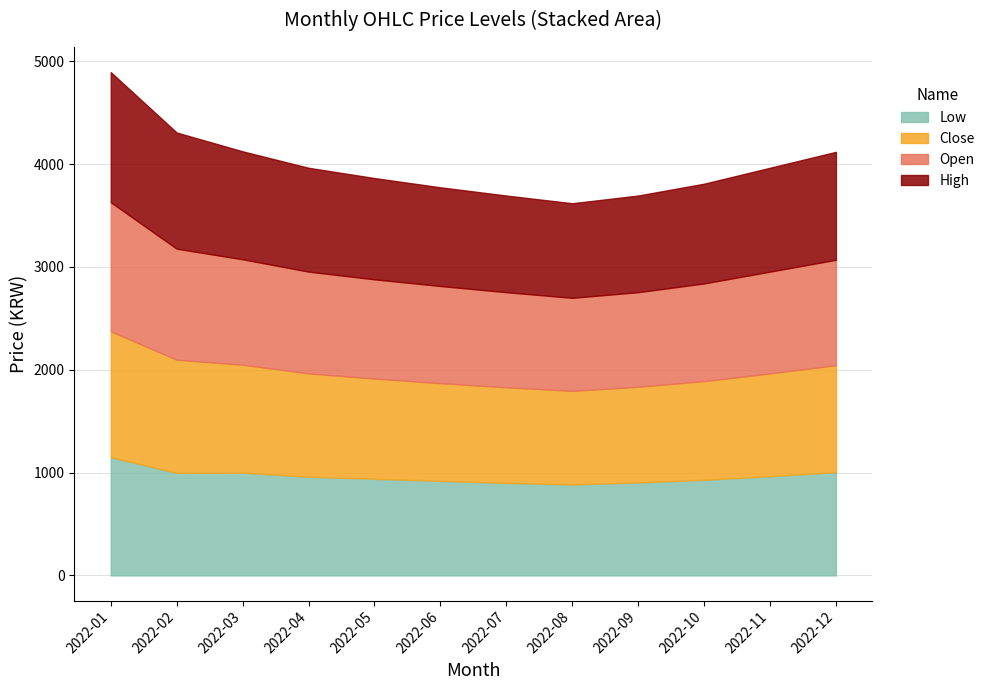

True or false: Open and High intersect in this chart.

False